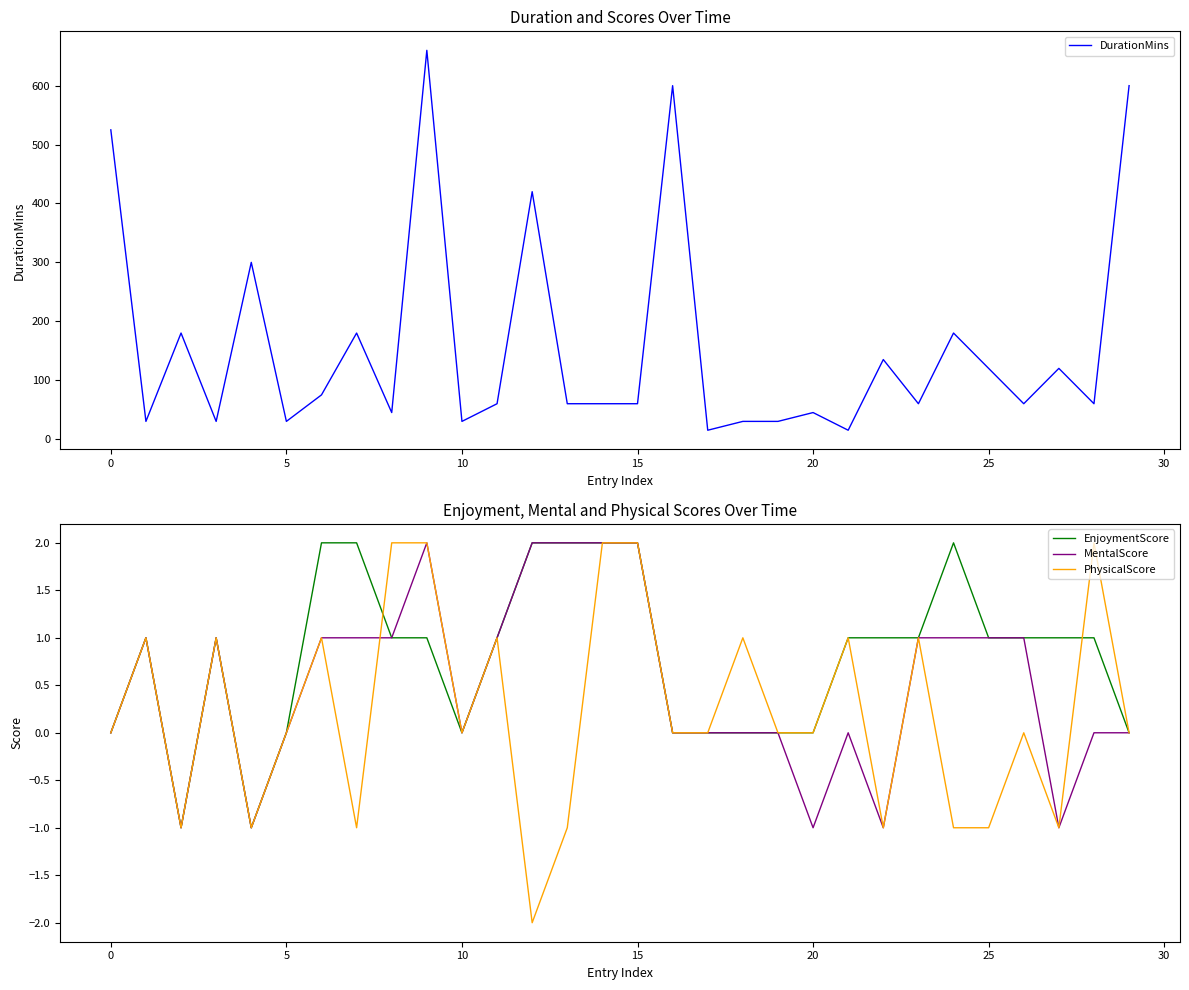

True or false: PhysicalScore has more than 1 points higher than both neighbors.

True